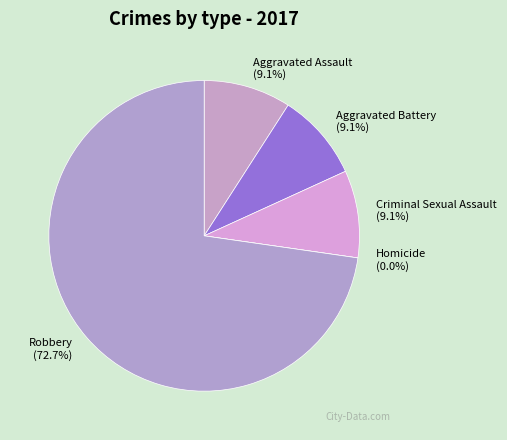

To the nearest percent, what is the combined percentage of Homicide and Criminal Sexual Assault?

9%